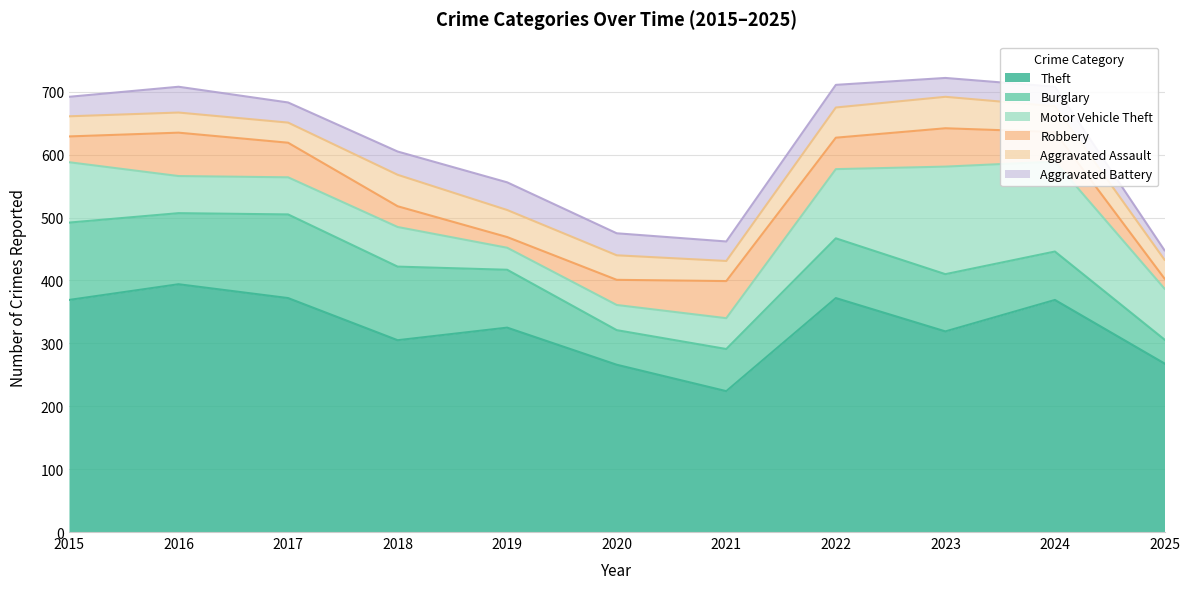

Reading left to right, what are all the values shown in this chart?

Theft: 369	394	372	305	325	266	224	372	319	369	268
Burglary: 123	113	133	117	92	55	67	95	91	77	38
Motor Vehicle Theft: 96	59	59	63	35	40	49	110	171	143	81
Robbery: 41	69	55	33	17	40	59	50	61	47	16
Aggravated Assault: 32	32	32	50	43	39	32	48	50	41	30
Aggravated Battery: 31	41	32	37	44	35	31	36	30	31	15